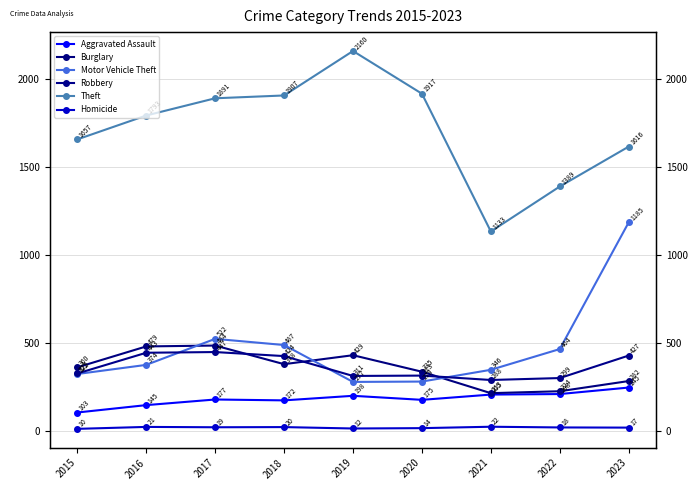

Which series has the largest total across all categories?

Theft